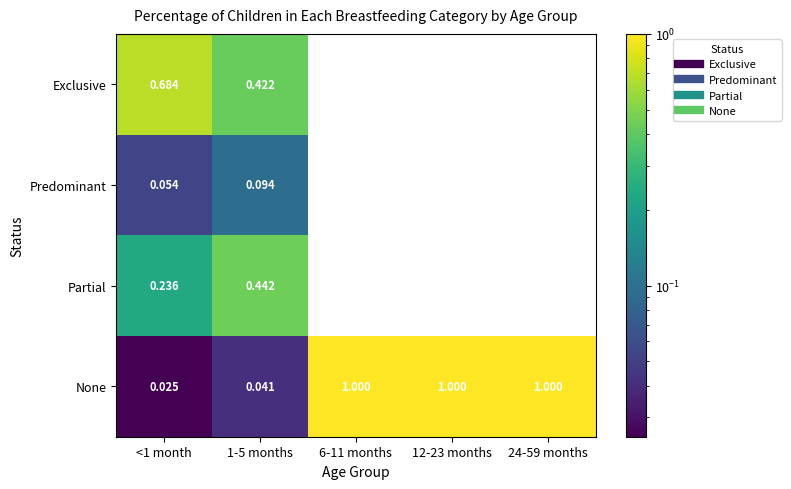

Is the value of None at 1-5 months greater than the value of Exclusive at 12-23 months?

Yes